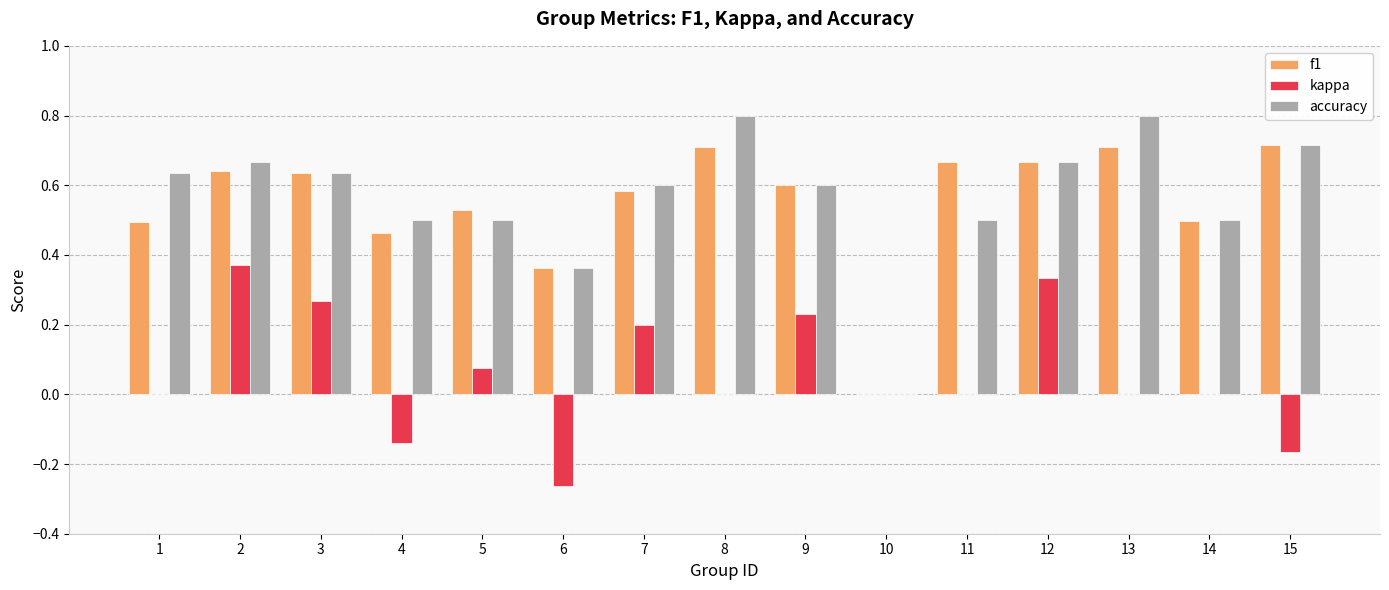

Which series changed the most between 13 and 15?

kappa